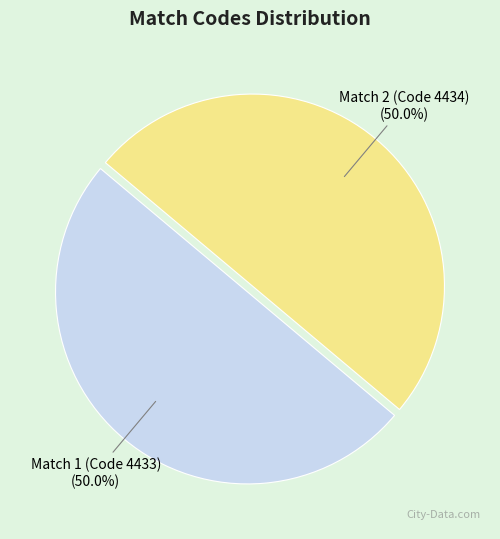

What is the ratio of the value at Match 2 (Code 4434) to the value at Match 1 (Code 4433)?

1.0